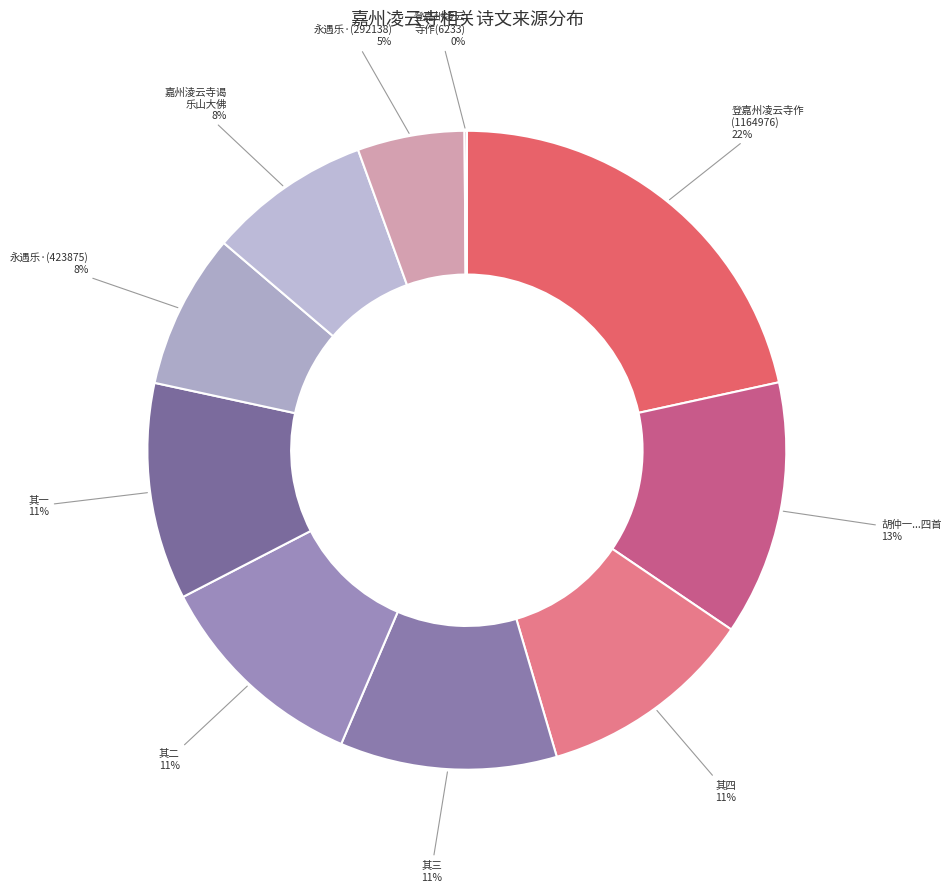

Is there a majority slice in this chart?

No